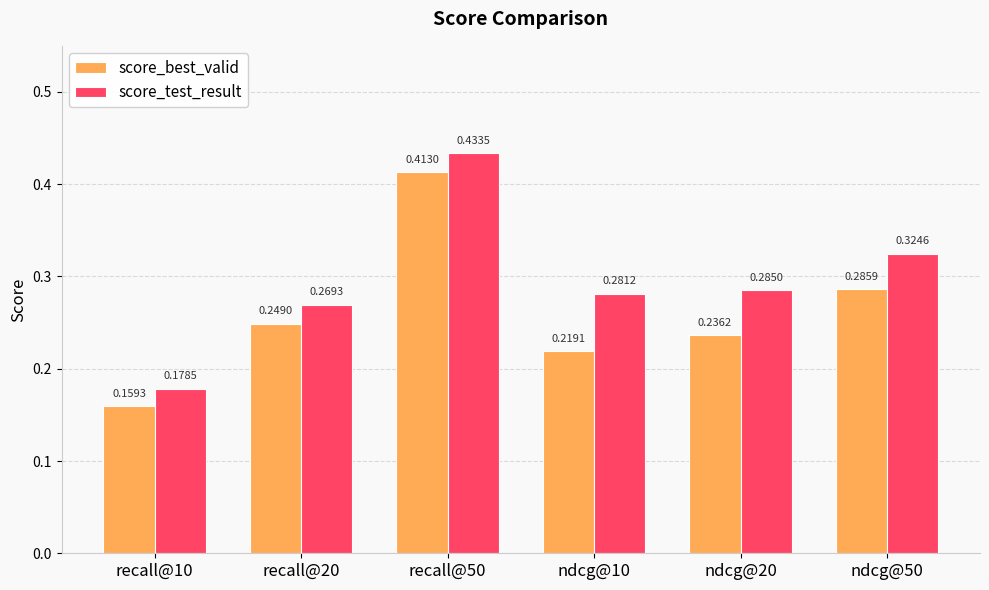

List the series in order of their peak value, highest first.

score_test_result, score_best_valid